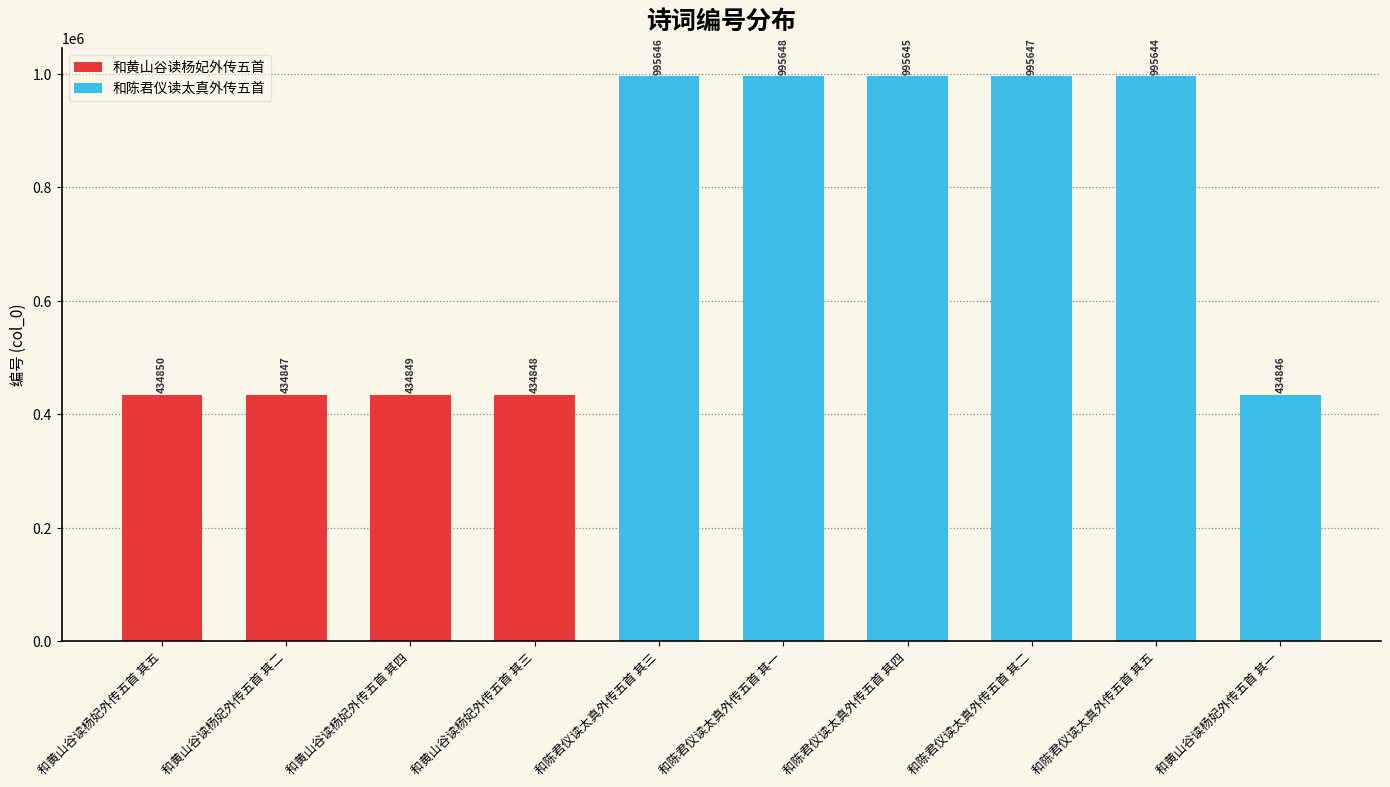

Reading right to left, what are all the values shown in this chart?

434846	995644	995647	995645	995648	995646	434848	434849	434847	434850